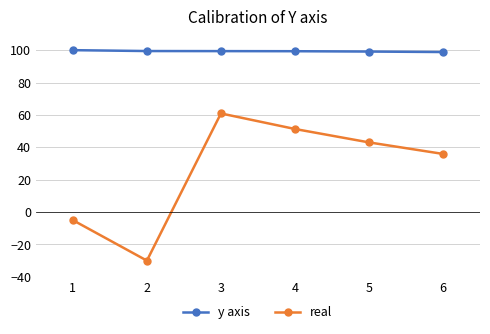

Is the value of real at 4 greater than the value of y axis at 3?

No